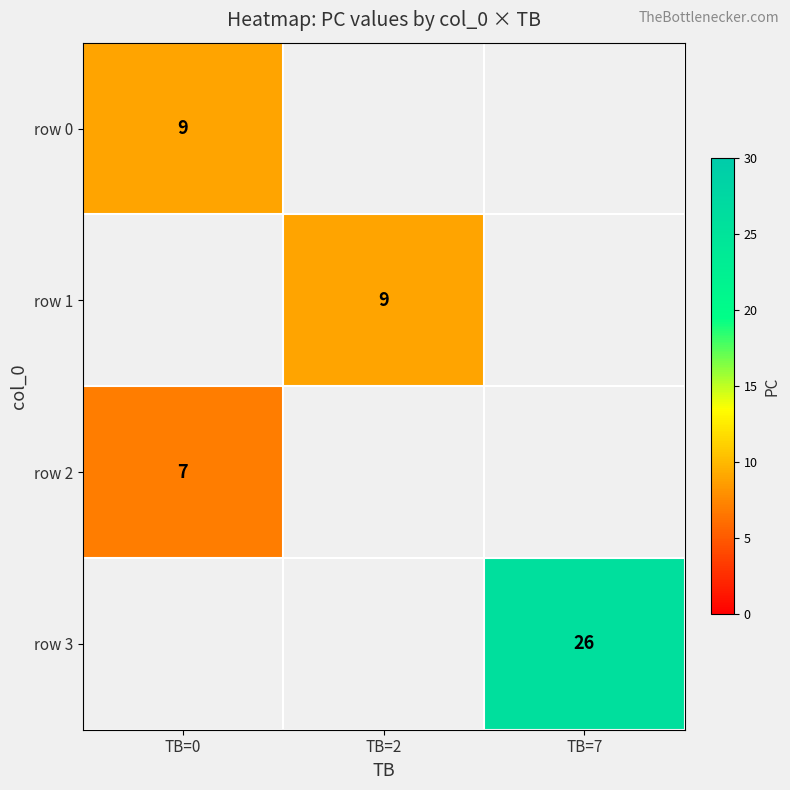

Between TB=0 and TB=2, which is larger?

TB=2